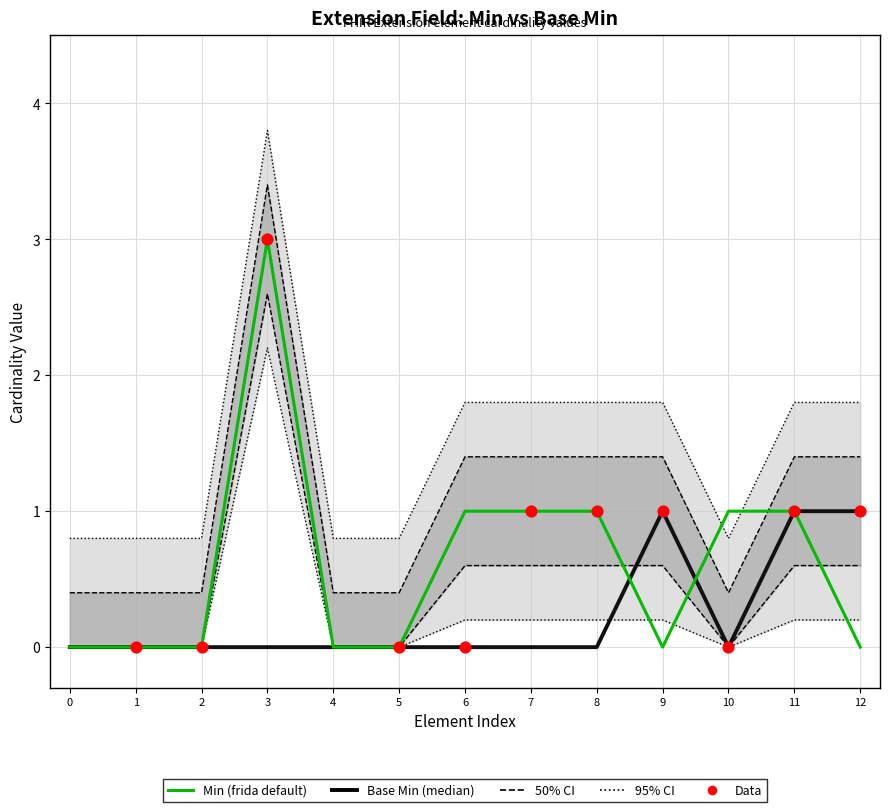

Which series has the widest spread of Y values?

Min